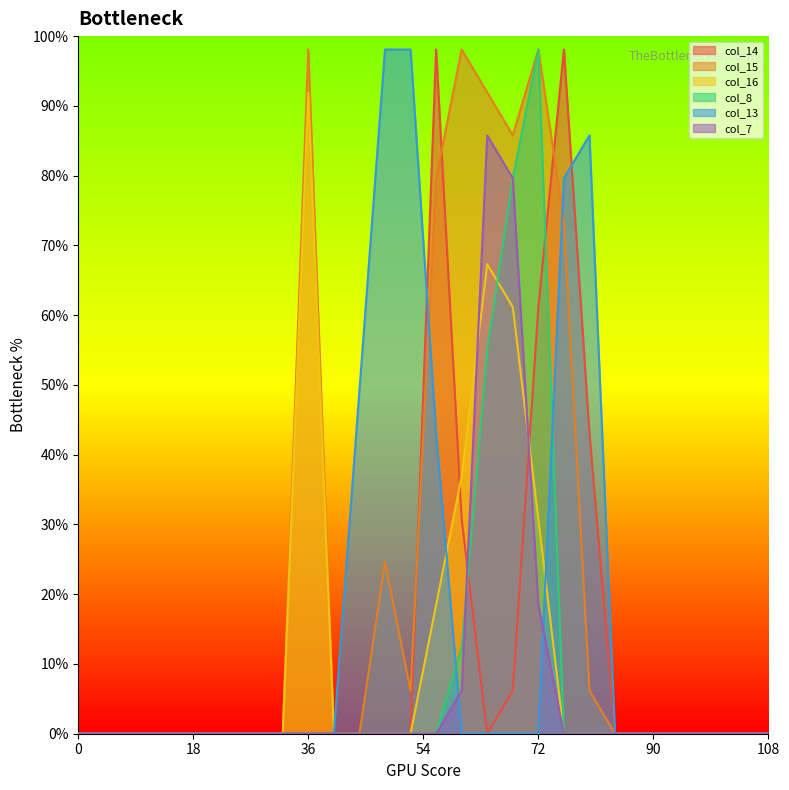

At which category is the sum across all series the highest?

17